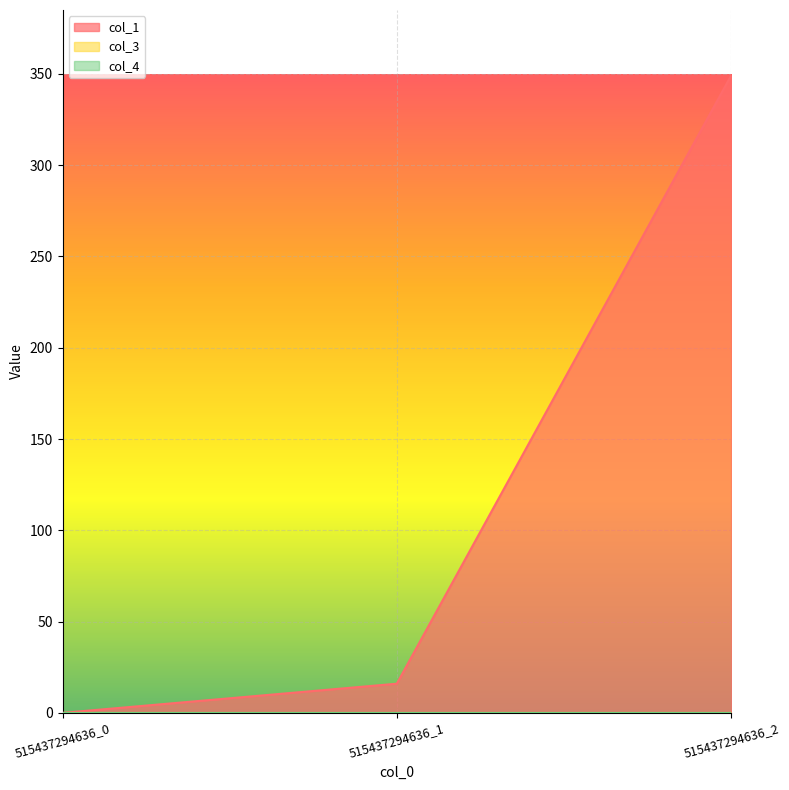

Rank the series by their maximum value, from lowest to highest.

col_3, col_4, col_1